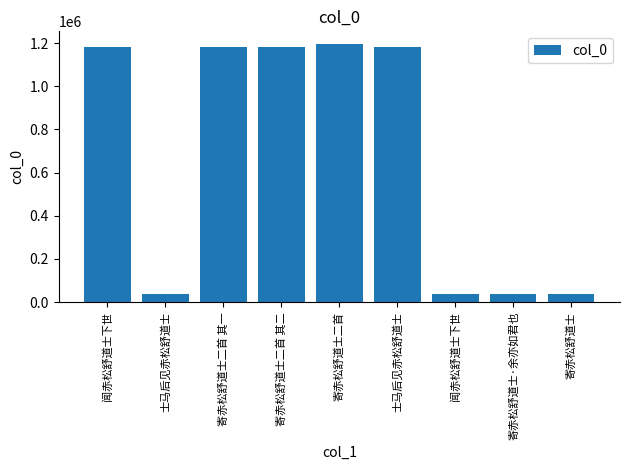

Rank the categories by value from highest to lowest.

寄赤松舒道士二首, 闻赤松舒道士下世, 寄赤松舒道士二首 其二, 寄赤松舒道士二首 其一, 士马后见赤松舒道士, 士马后见赤松舒道士, 闻赤松舒道士下世, 寄赤松舒道士·余亦如君也, 寄赤松舒道士